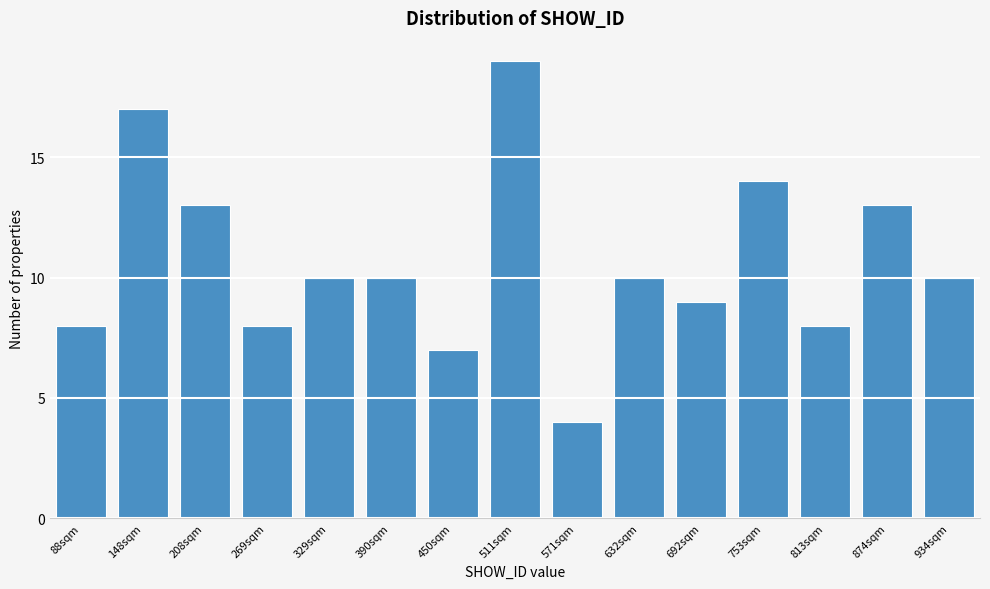

Reading left to right, what are all the values shown in this chart?

8	17	13	8	10	10	7	19	4	10	9	14	8	13	10